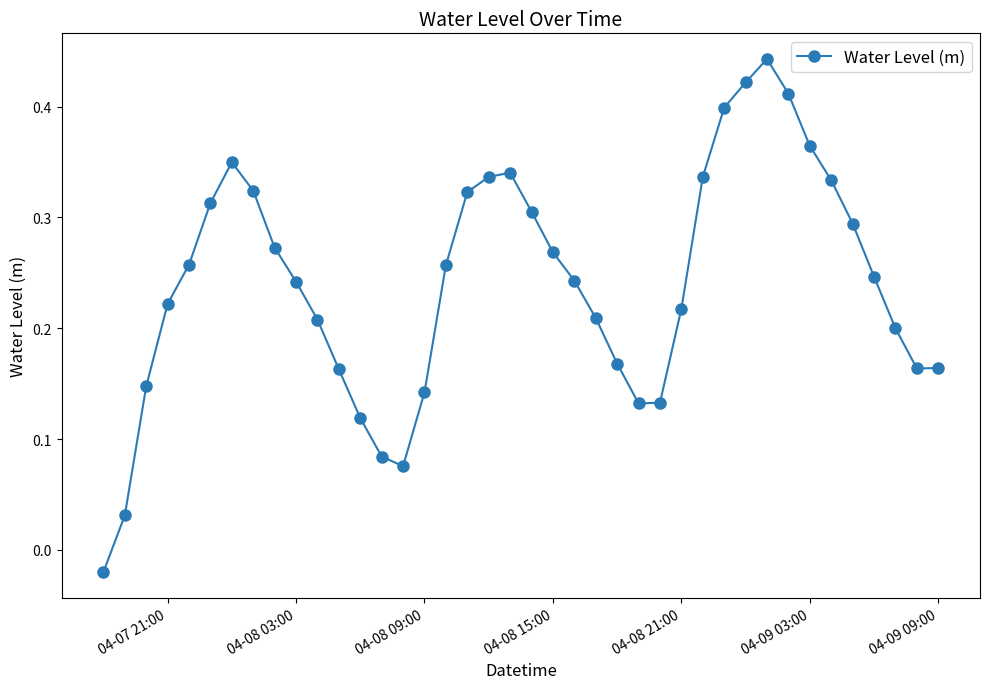

What is the sum of all values?

9.6